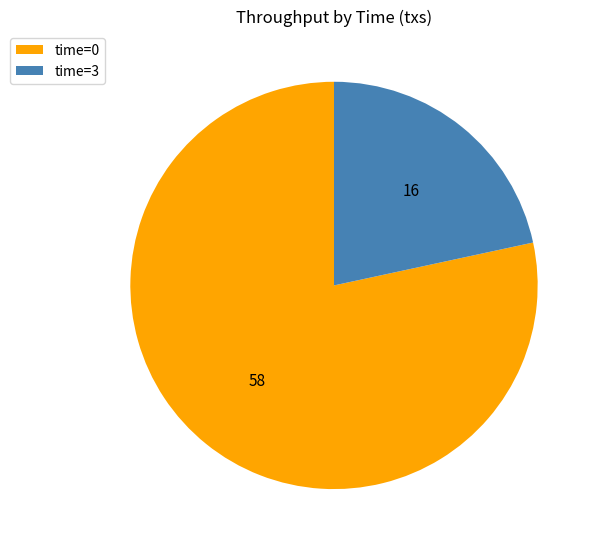

Is it true that time=0 is 78% of the pie?

True